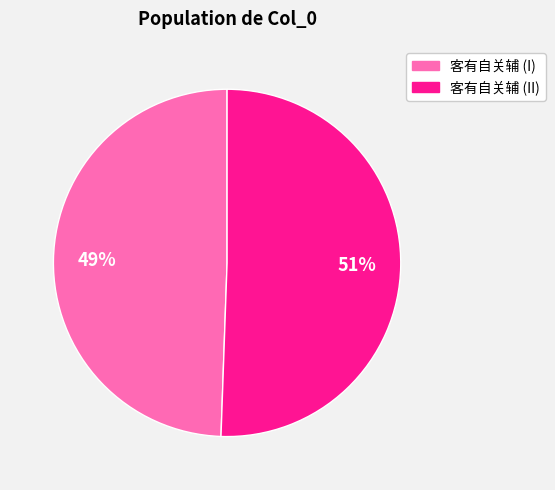

To the nearest percent, what is the average slice percentage?

50%